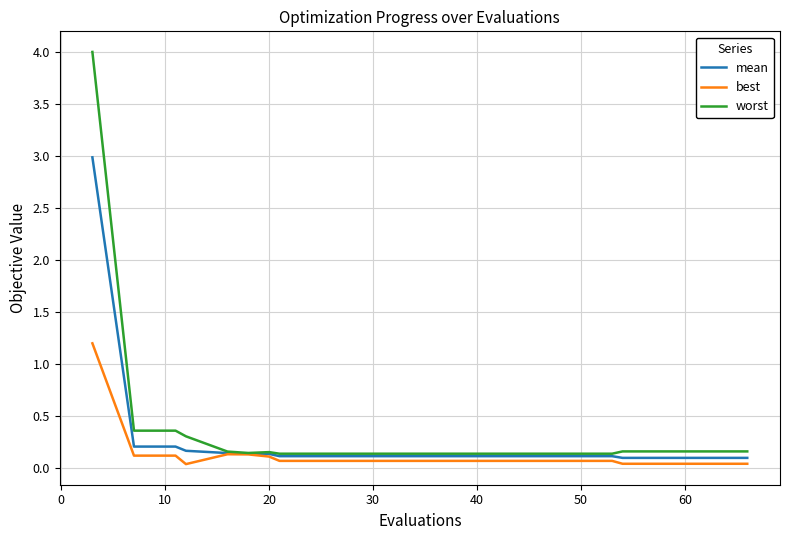

Rank the series by their average value, from lowest to highest.

best, mean, worst